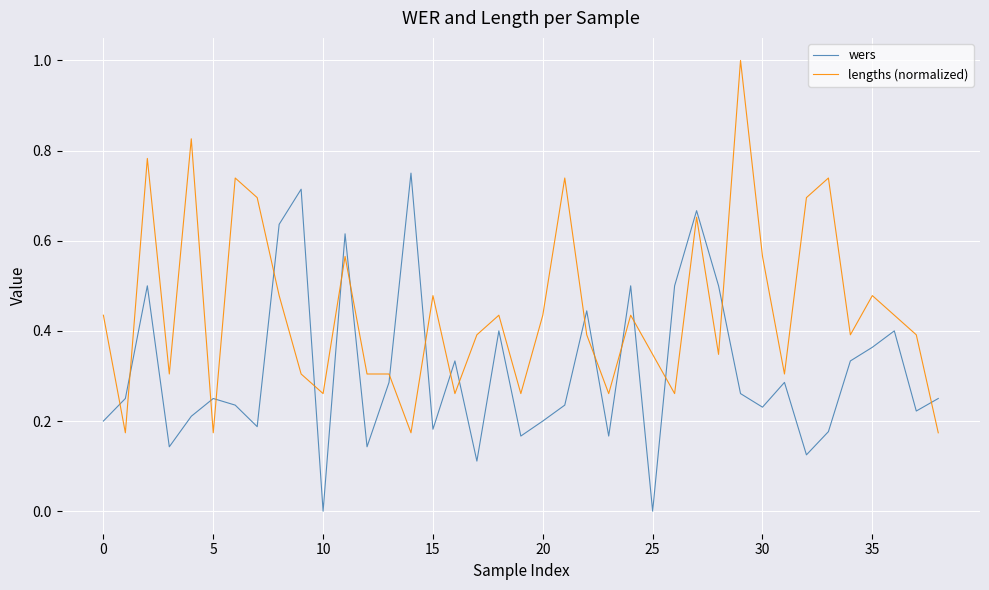

After their last crossing, which series has the higher values: lengths (normalized) or wers?

wers